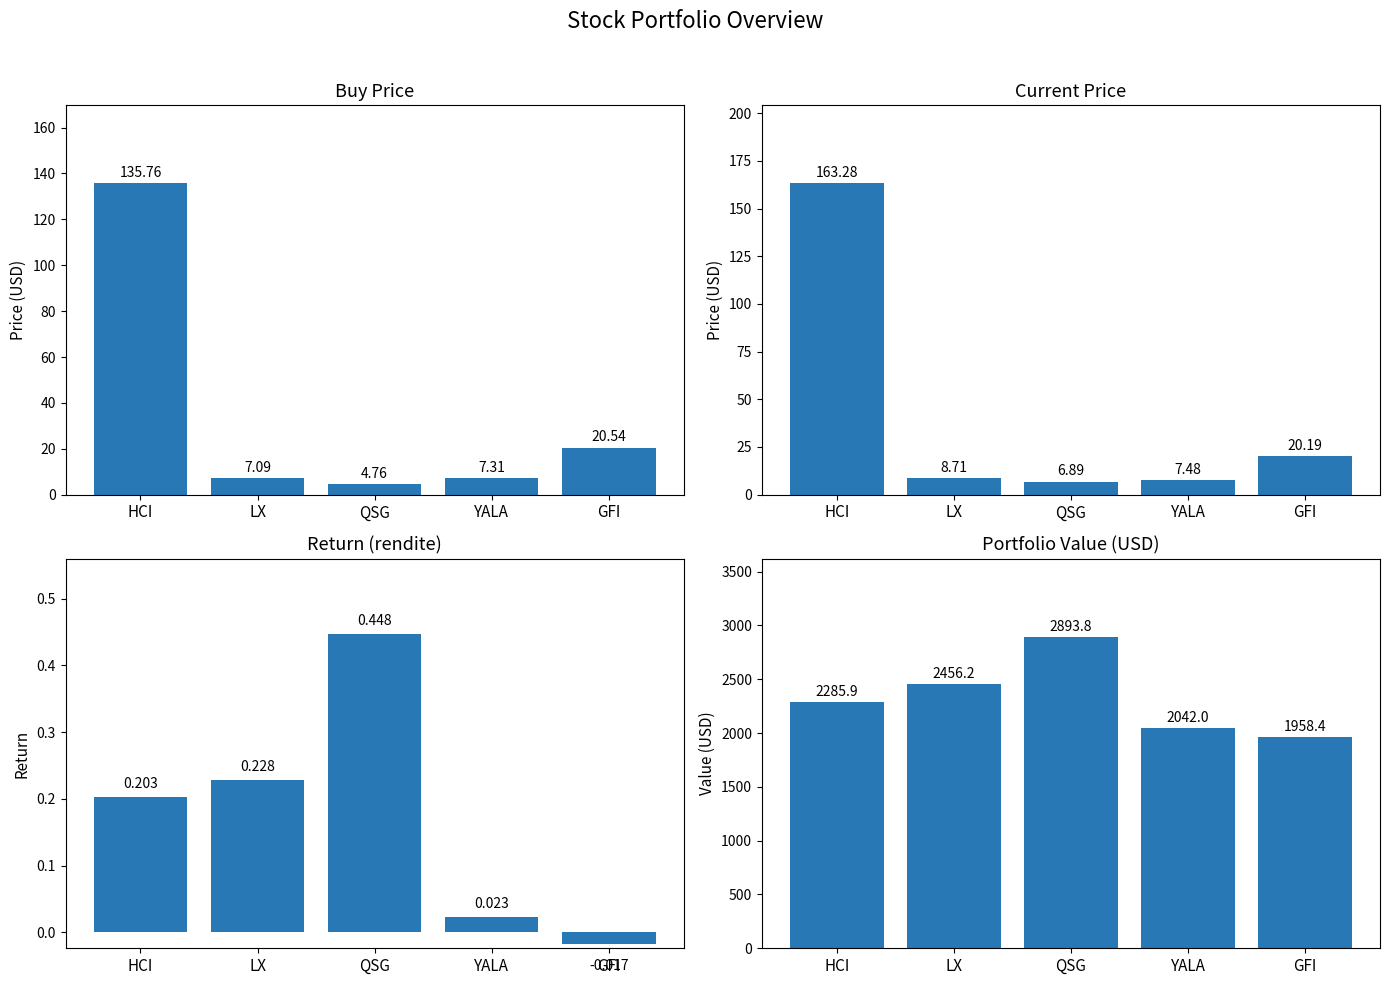

How many values in the price_cur series are below 8?

2